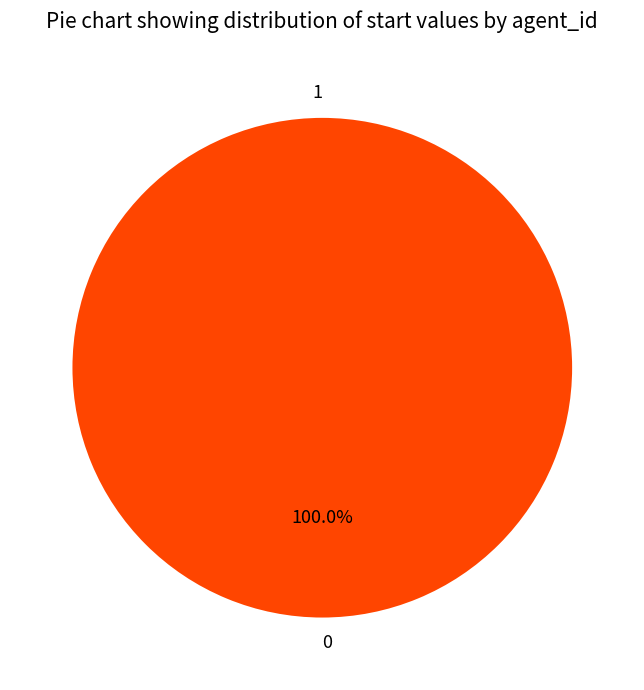

Combined, what portion of the pie is 1 and 0?

100.0%